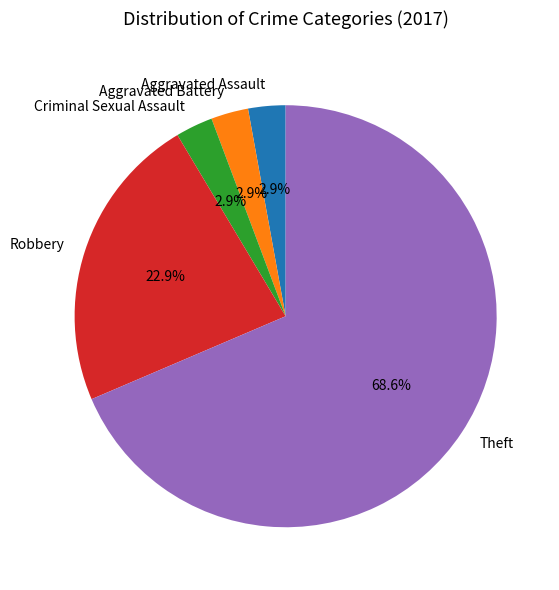

Is it true that Theft is 59% of the pie?

False